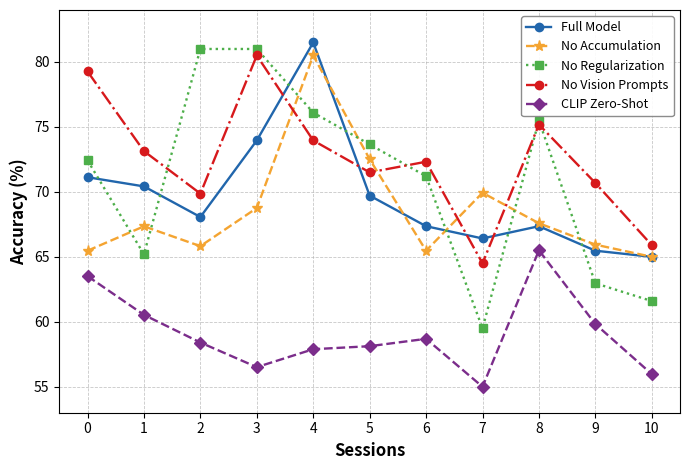

In Full Model, how many points are higher than both neighbors (excluding endpoints)?

2